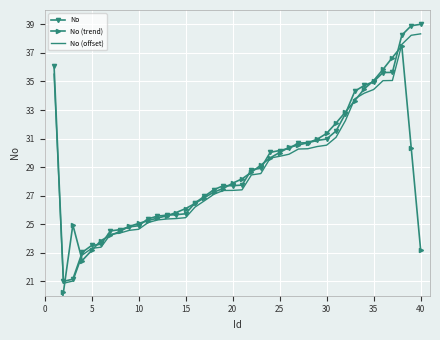

What is the maximum value for No?

39.0